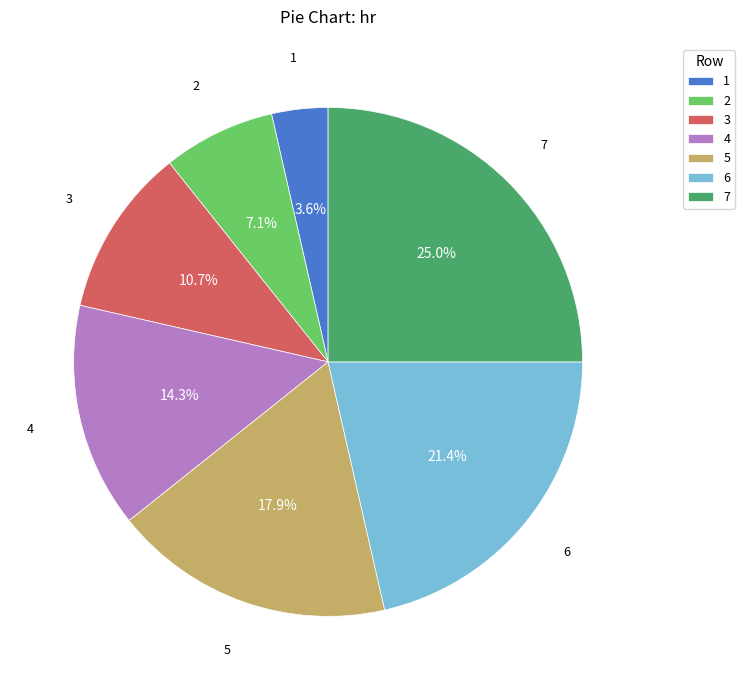

Between 4 and 7, which is larger?

7